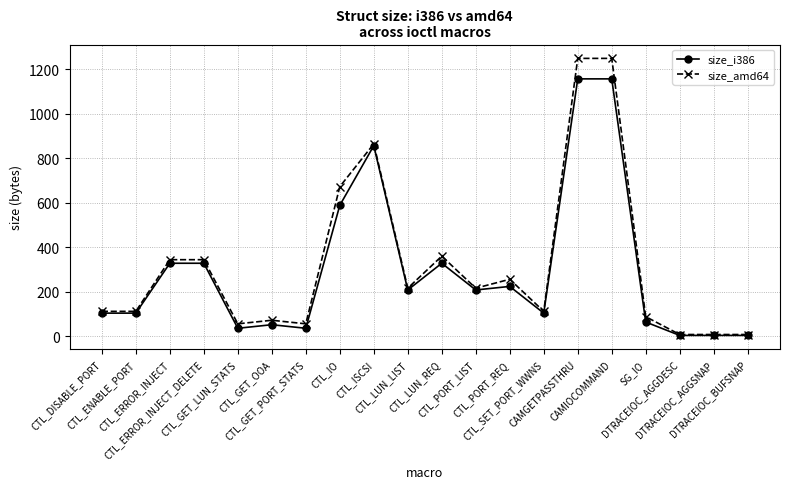

The value of size_amd64 at CTL_GET_LUN_STATS is 56. True or false?

True